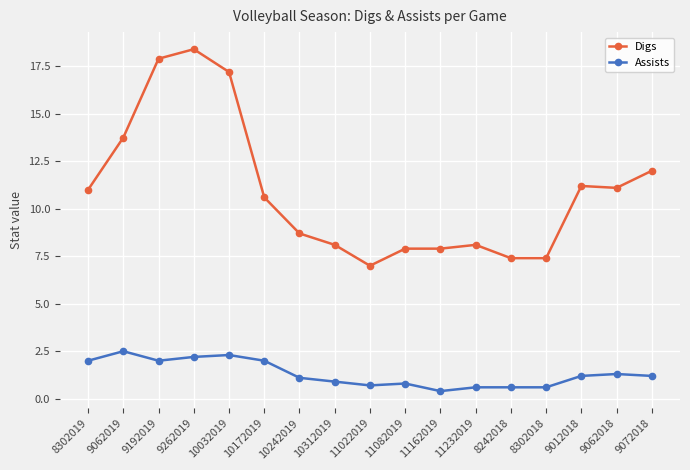

At which category is the sum across all series the highest?

9262019